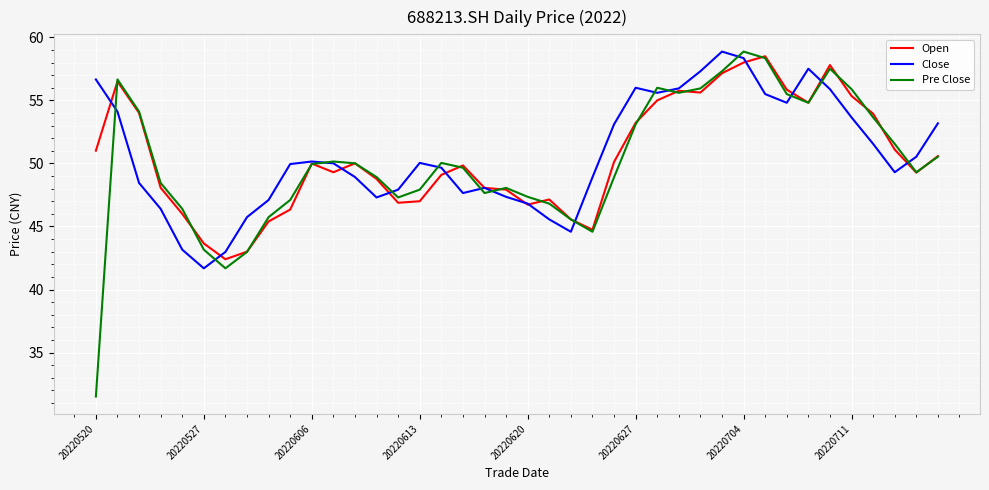

Which series has the largest range (max minus min)?

Pre Close